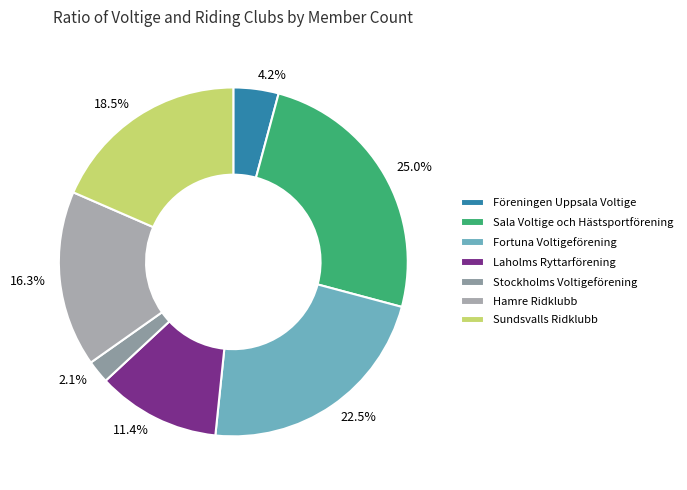

What is the ratio of the value at Fortuna Voltigeförening to the value at Hamre Ridklubb?

1.4